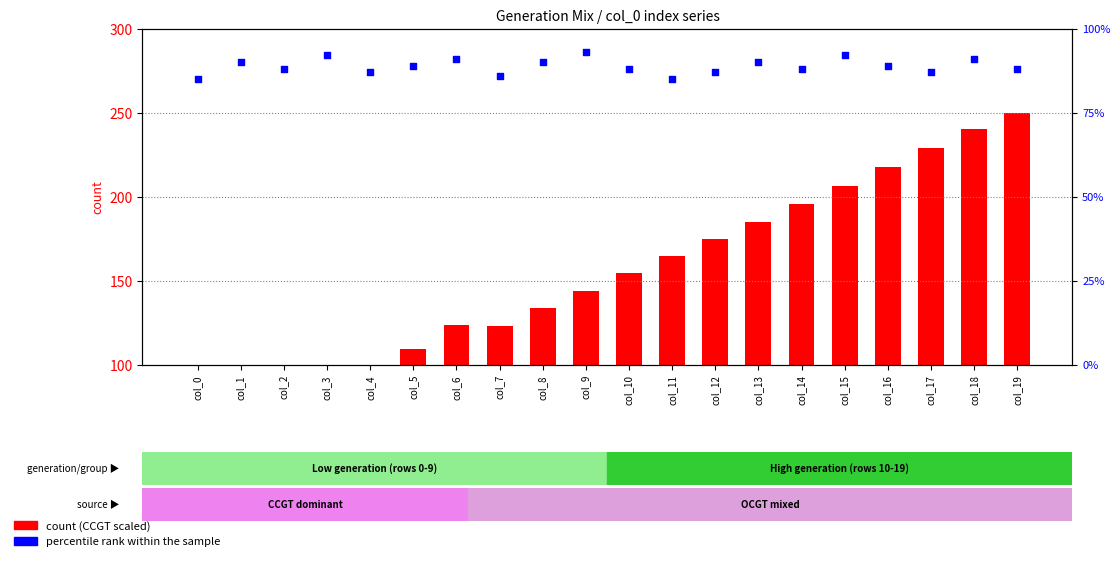

Which series contains the lowest Y value?

count